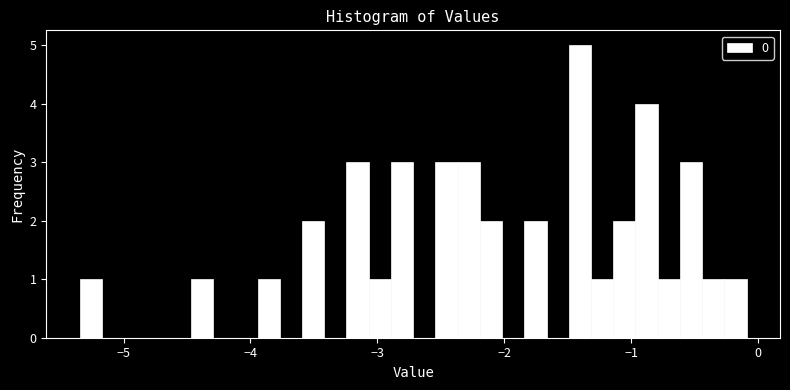

Read against the x-axis, roughly where is the centre of the tallest bar?

-1.4